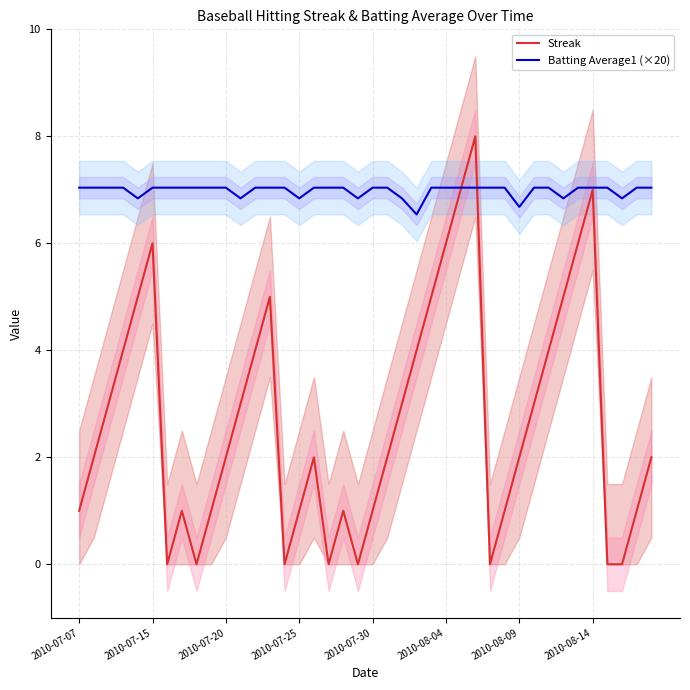

Is the value of Batting Average1 (×20) at 32 greater than the value of Streak at 9?

Yes